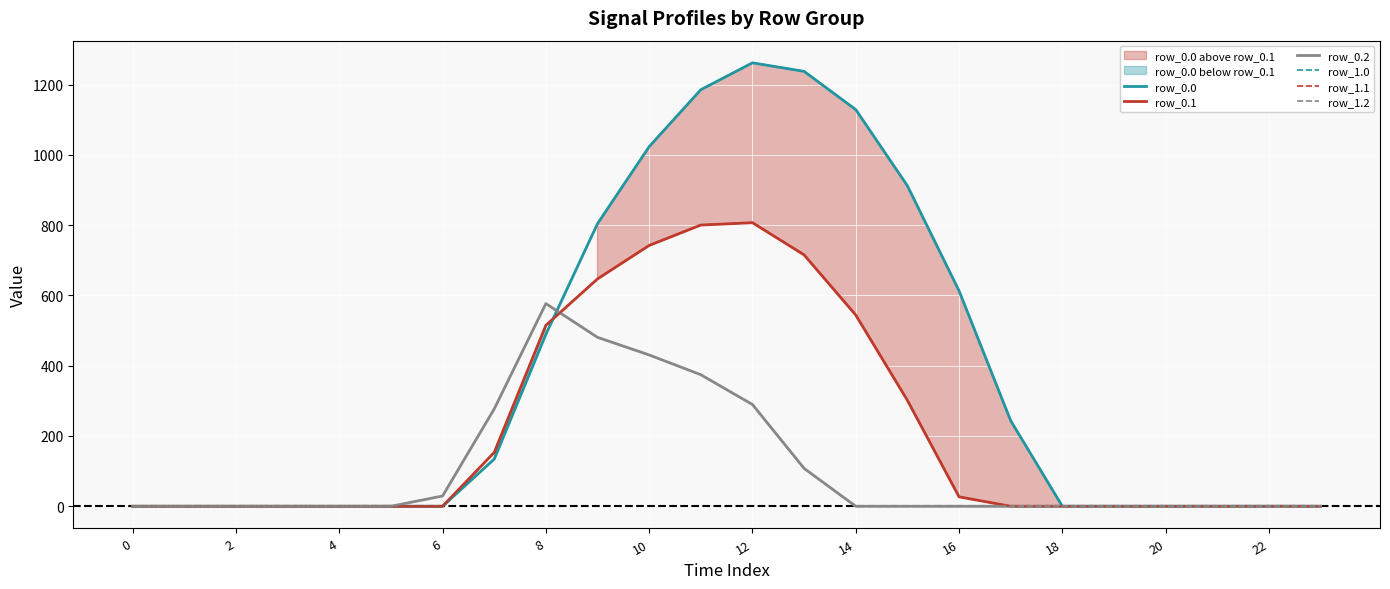

The value of row_0.1 at 15 is 475.8. True or false?

False